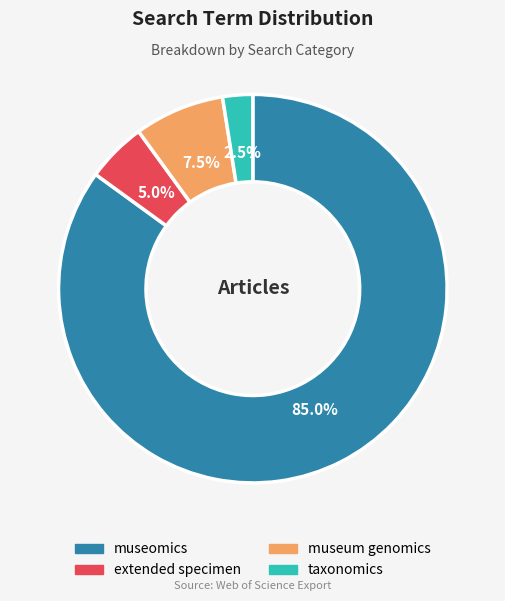

Is there a majority slice in this chart?

Yes